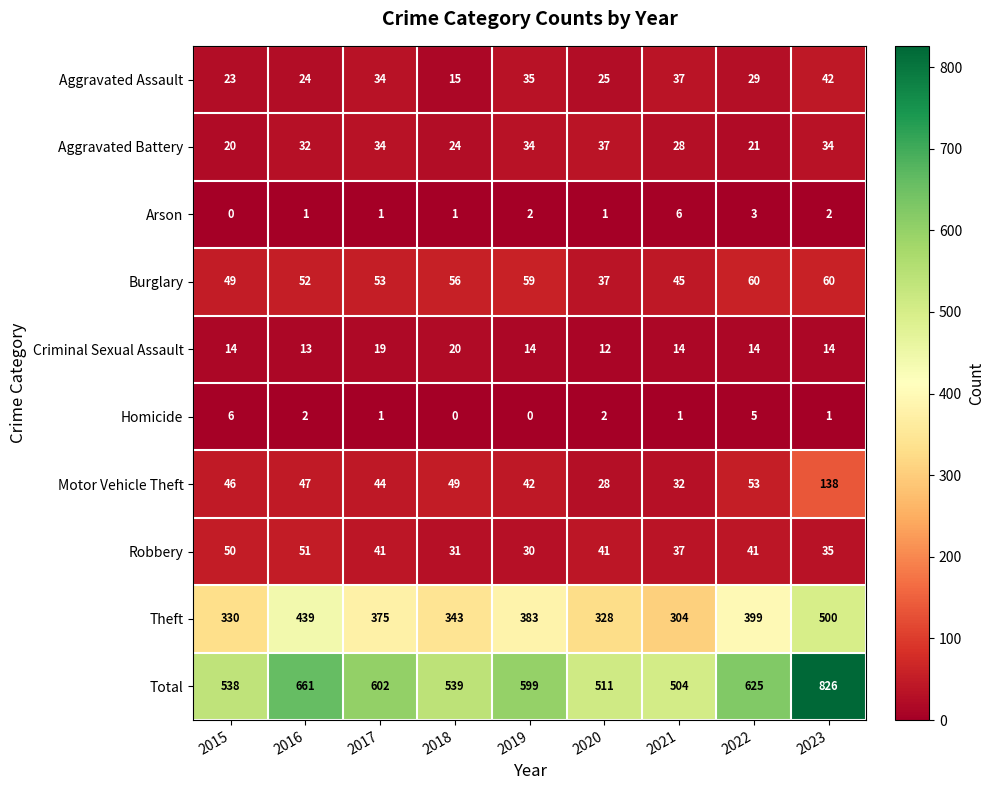

Which series has the largest range (max minus min)?

Total